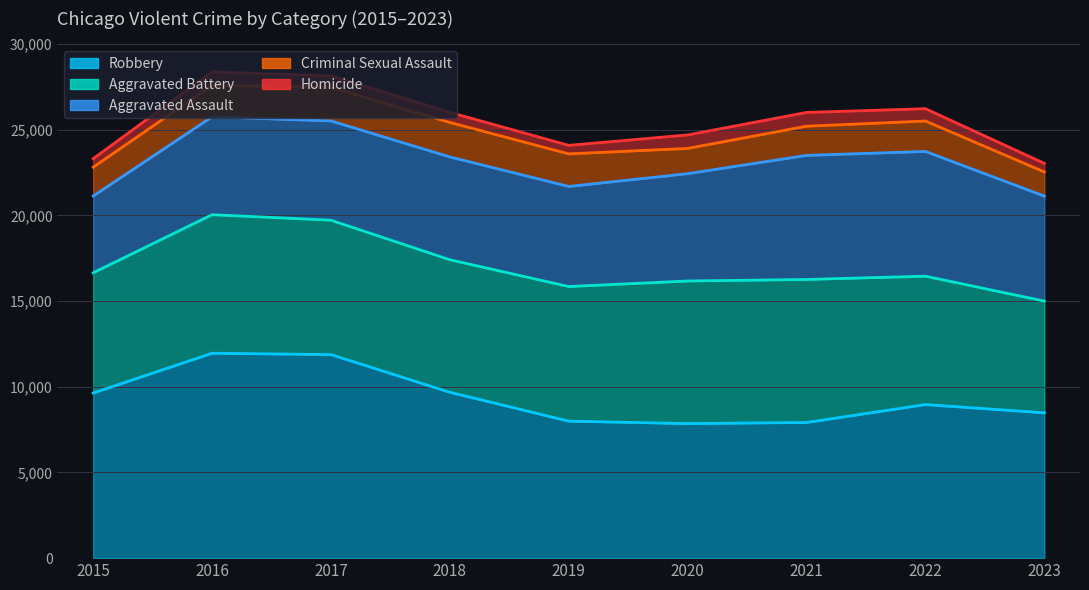

What is the sum of all Robbery values?

84374